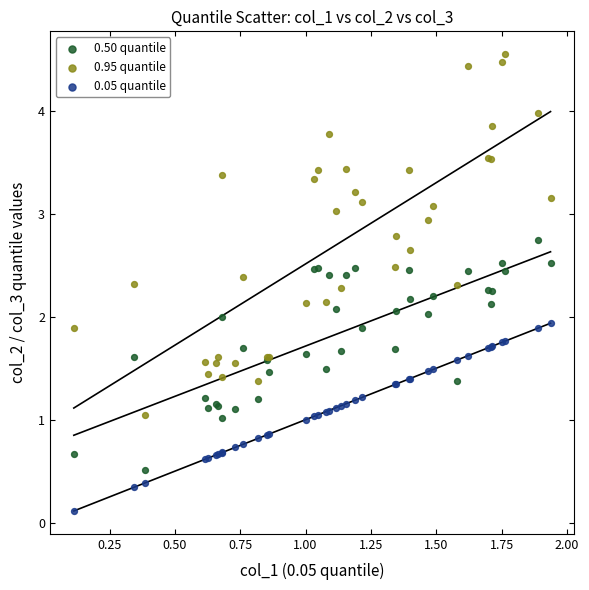

Which series reaches the minimum Y coordinate?

0.05 quantile